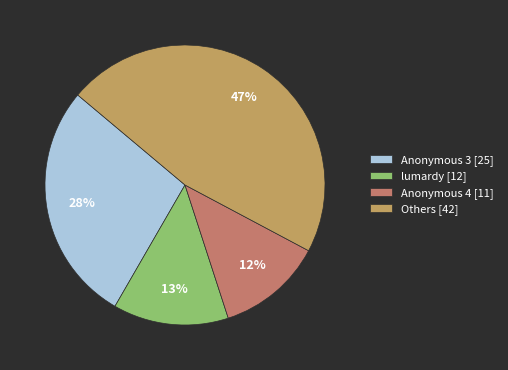

How many slices are in this pie chart?

4